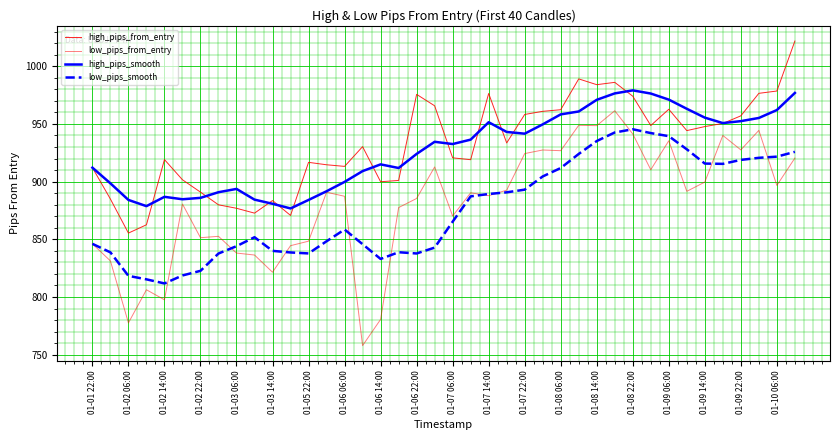

In high_pips_from_entry, how many points are higher than both neighbors (excluding endpoints)?

9